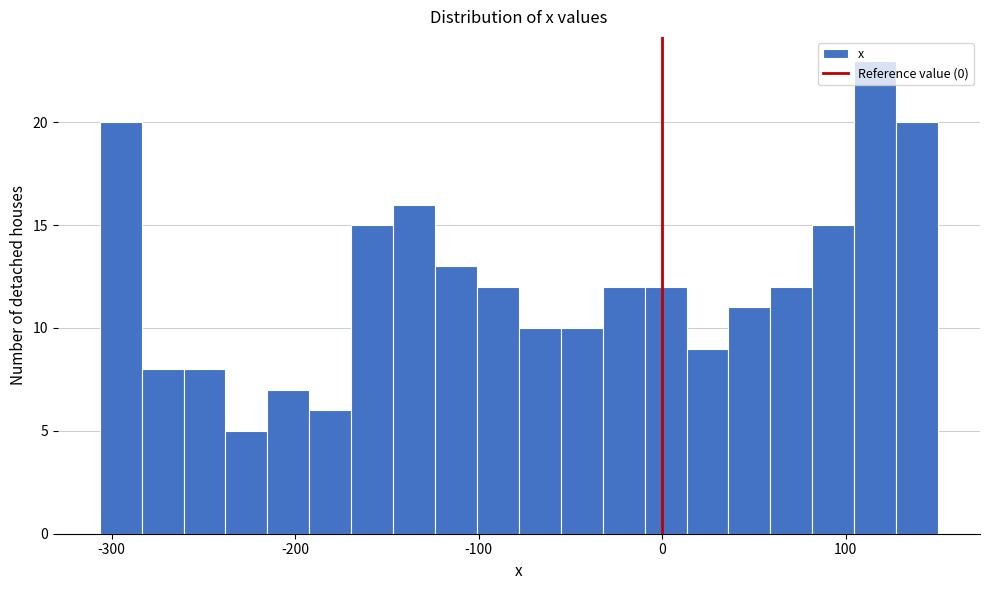

Around what value on the x-axis is the tallest bar? Give the approximate position of its centre, as read against the axis.

120